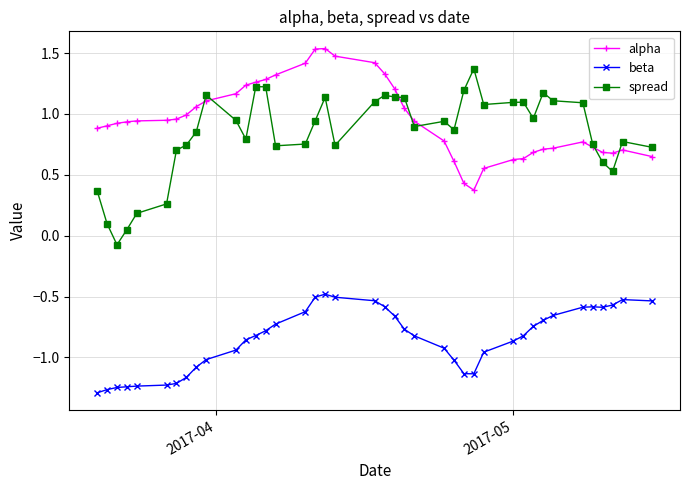

True or false: alpha has more than 2 points higher than both neighbors.

True